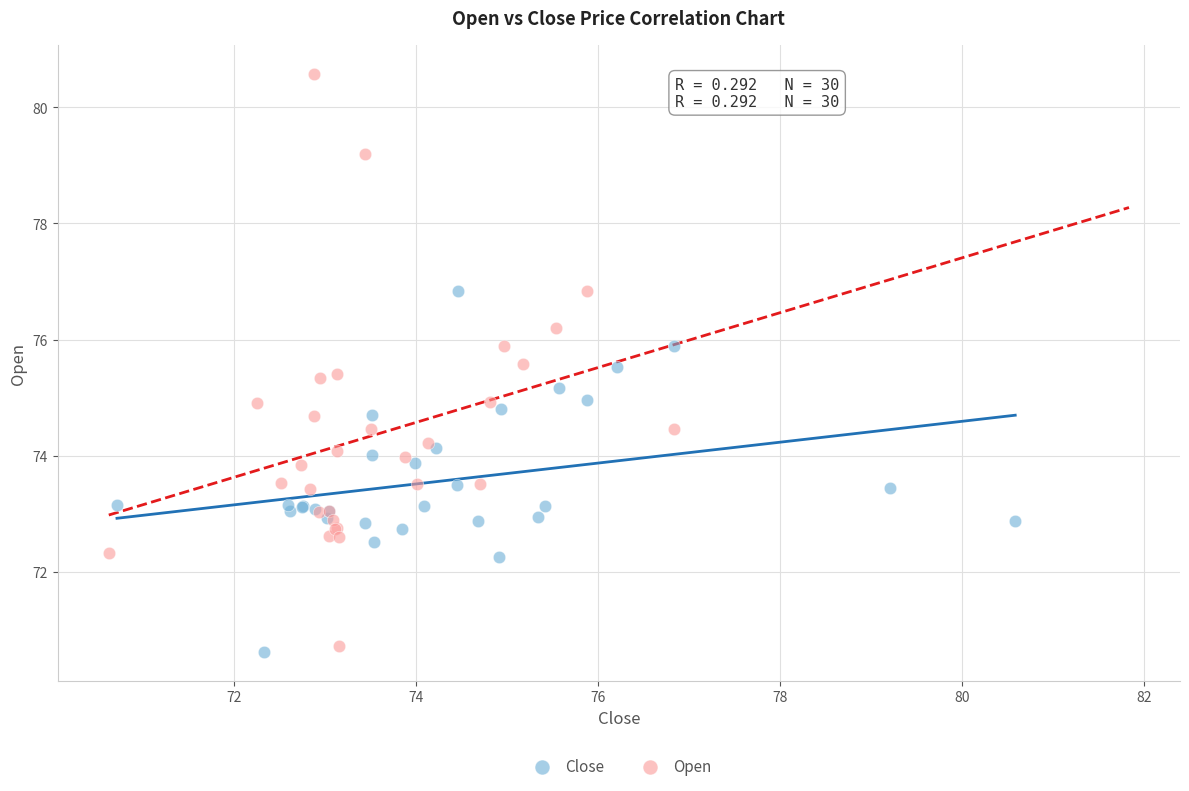

Which series contains the highest Y value?

Open